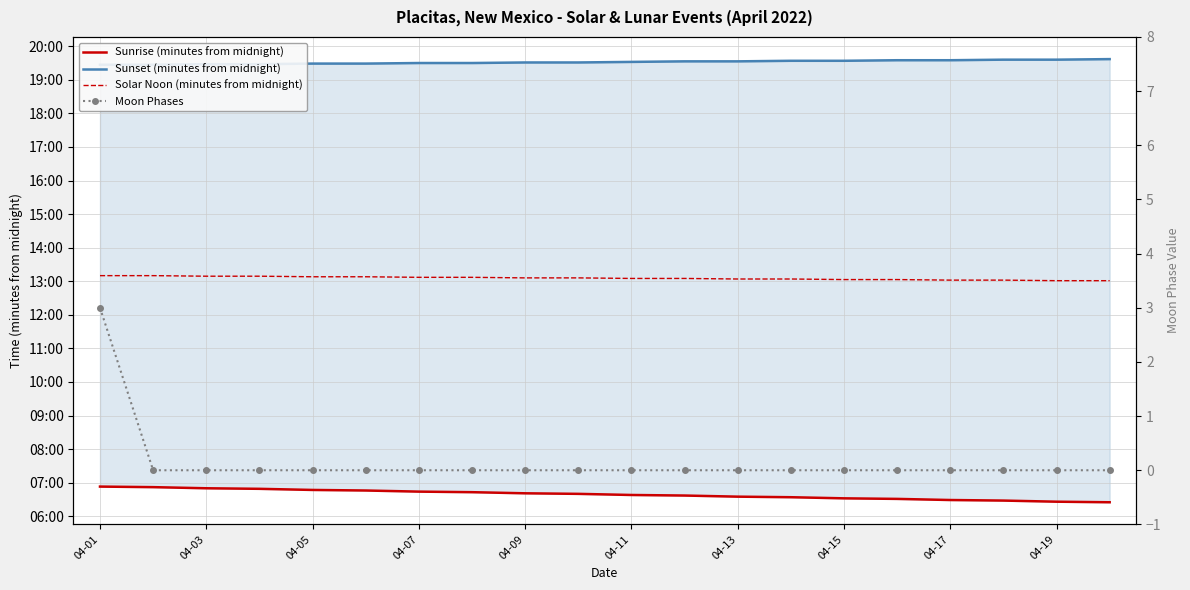

Rank the series by their average value, from lowest to highest.

Moon Phases, Sunrise (minutes from midnight), Solar Noon (minutes from midnight), Sunset (minutes from midnight)